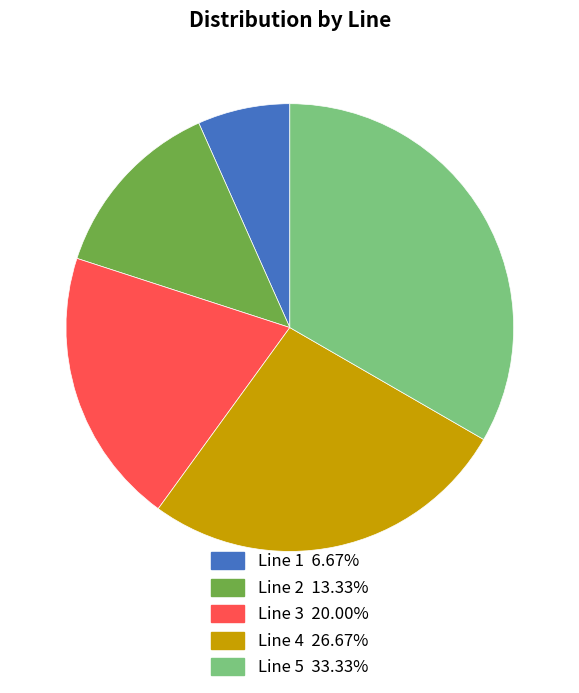

How many slices are in this pie chart?

5